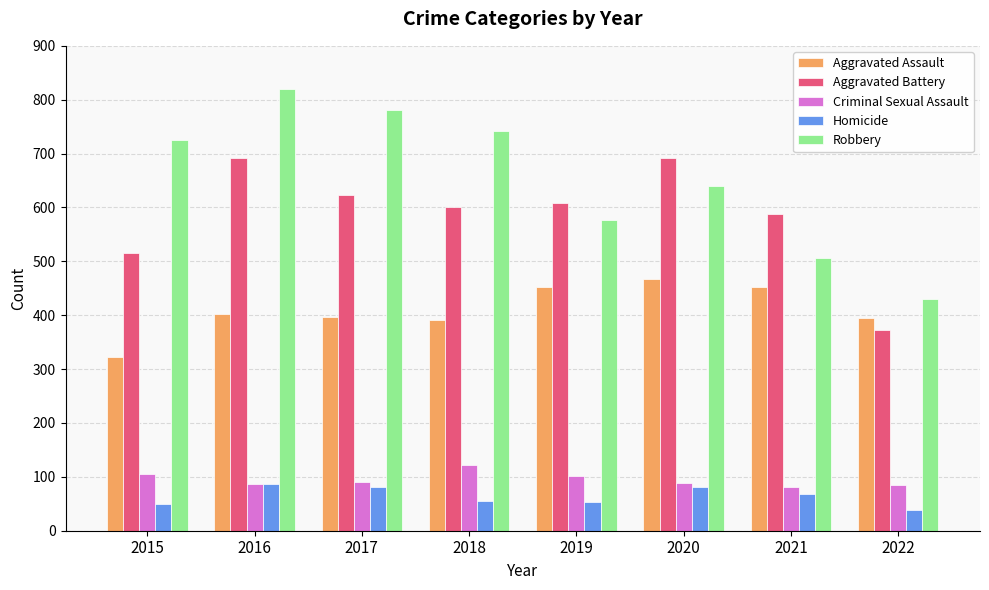

Between 2018 and 2021, which series saw the biggest shift?

Robbery